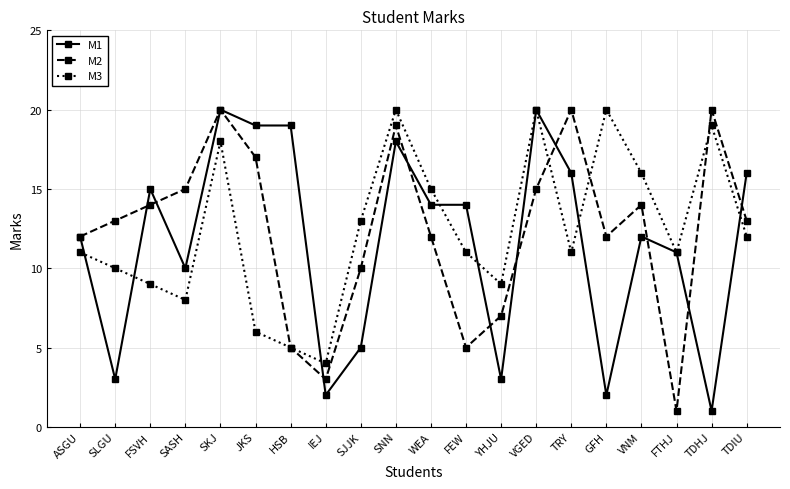

Reading left to right, extract all data points from this chart.

M1: 12	3	15	10	20	19	19	2	5	18	14	14	3	20	16	2	12	11	1	16
M2: 12	13	14	15	20	17	5	3	10	19	12	5	7	15	20	12	14	1	20	13
M3: 11	10	9	8	18	6	5	4	13	20	15	11	9	20	11	20	16	11	19	12